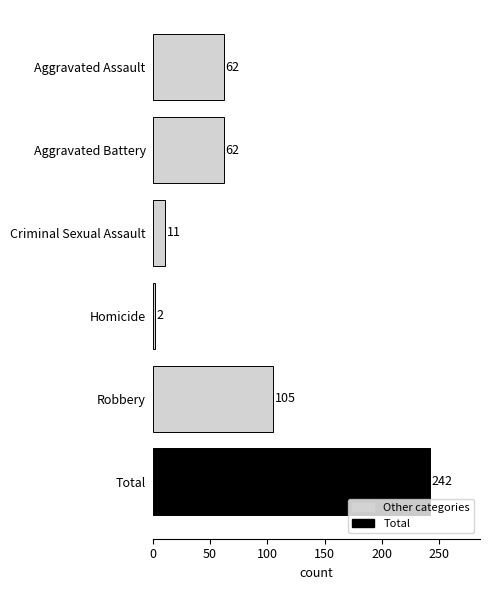

True or false: the data shows 36 at Aggravated Battery.

False